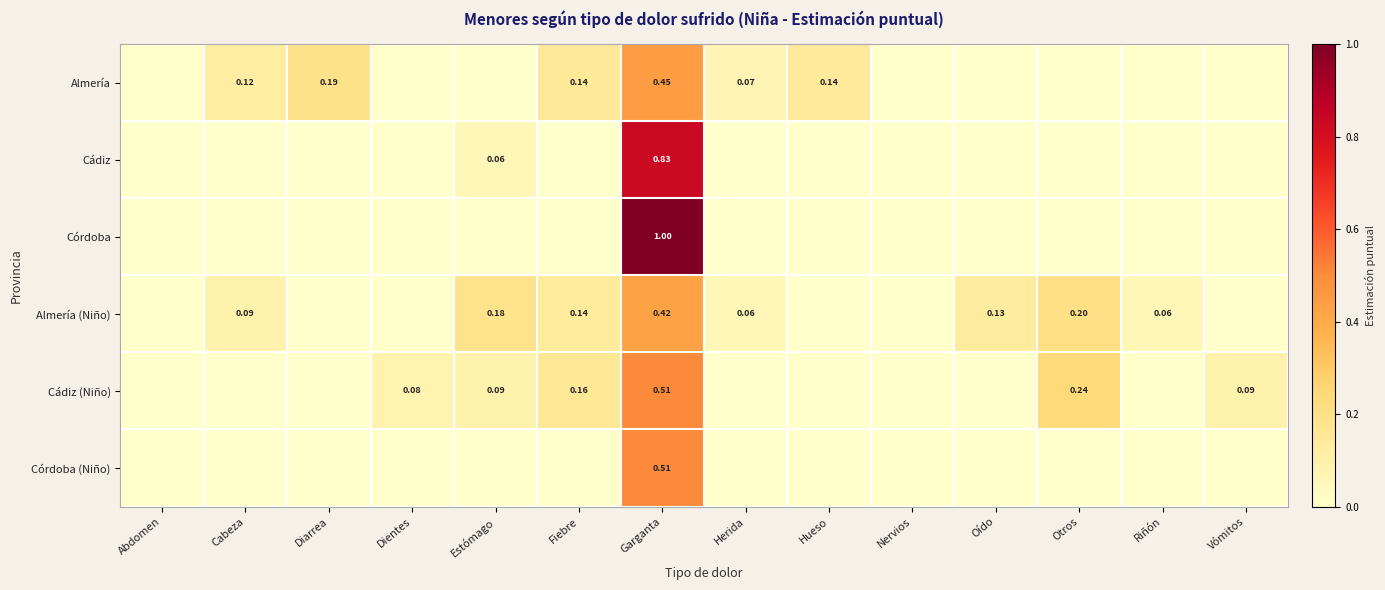

At which category does the chart reach its minimum across all series?

Abdomen